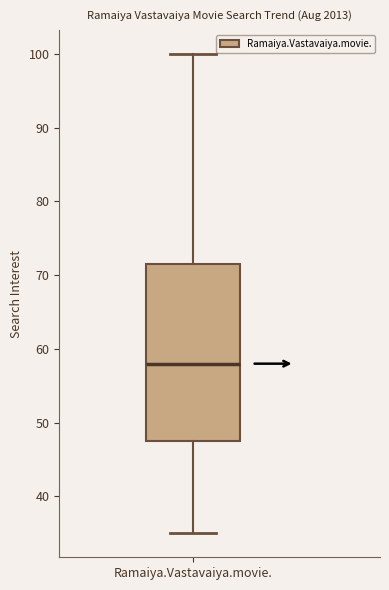

Read this box plot against the y-axis: the position of the median line, the range covered by the box, and the ends of both whiskers. The values are not printed on the chart, so give them approximately, as read against the axis.

median 58, box 48 to 72, whiskers 35 to 100